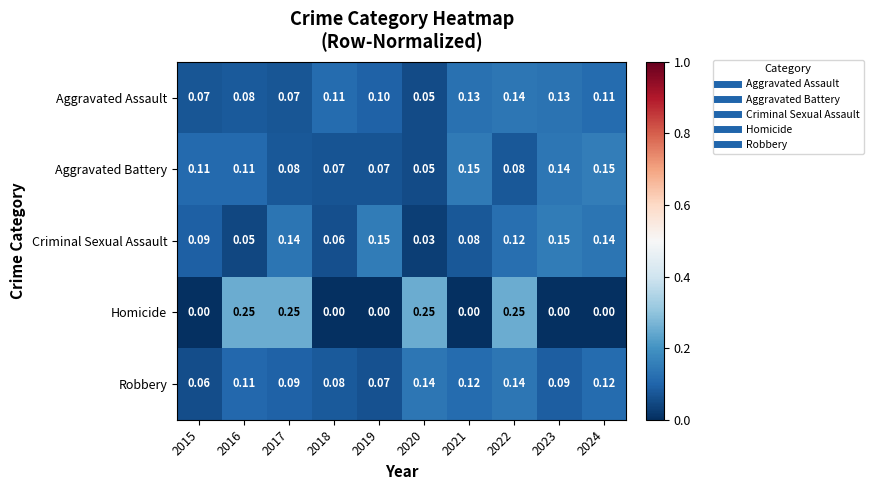

Which series has the widest spread of values?

Homicide